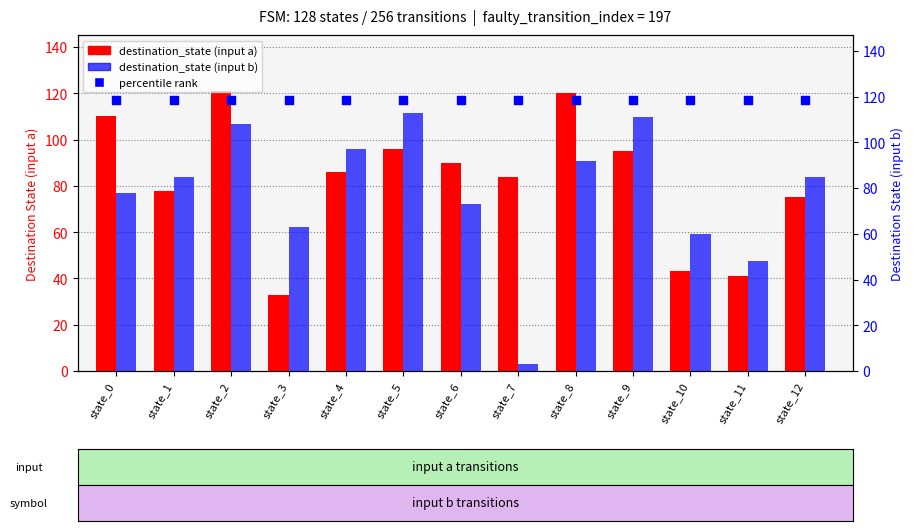

Is the value of destination_state (input b) at state_4 greater than the value of destination_state (input a) at state_12?

Yes